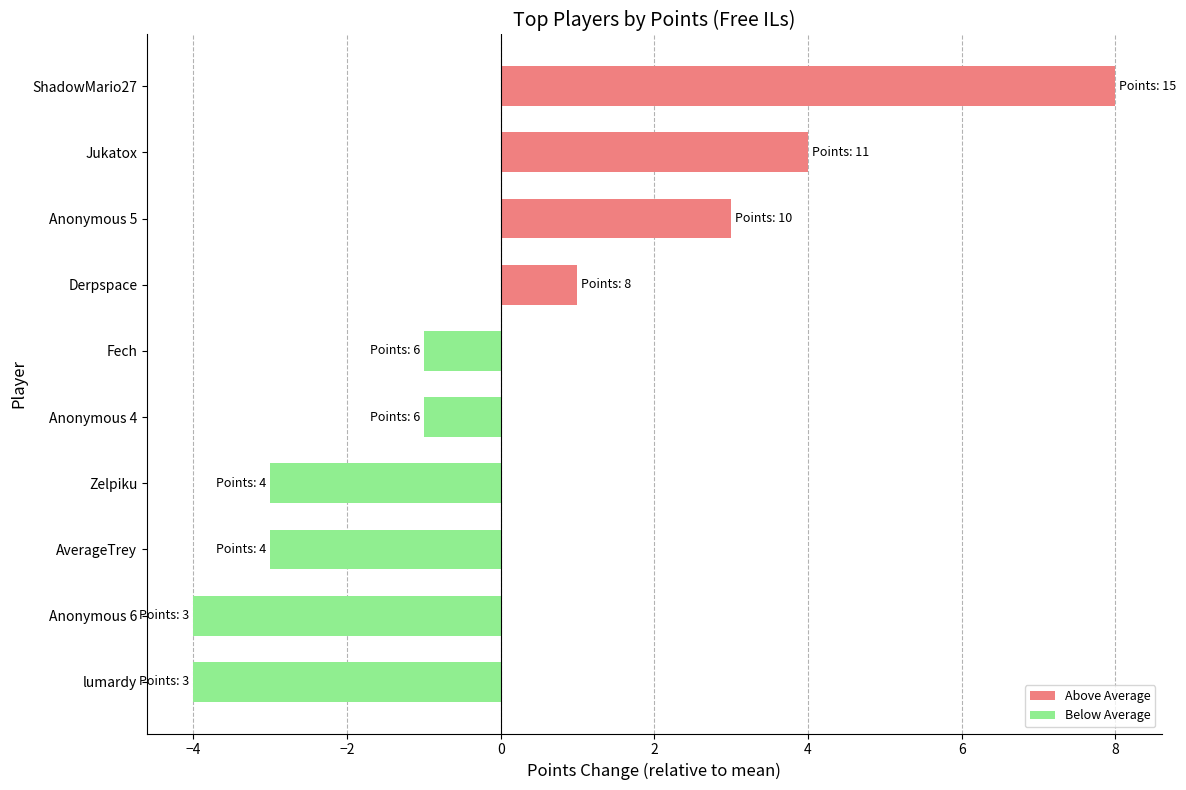

Which category has the highest value across all series?

ShadowMario27